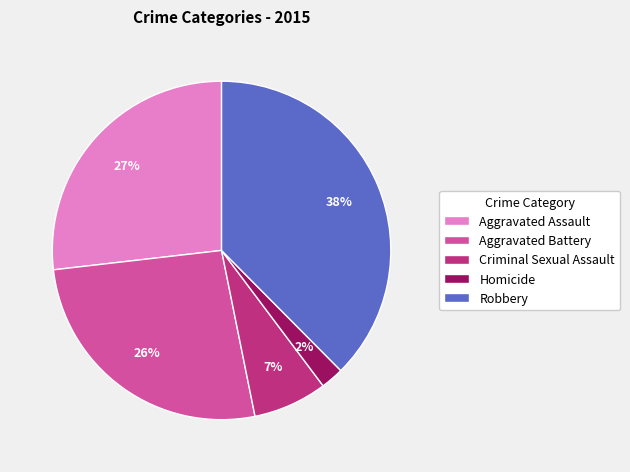

Is the sum of Robbery and Homicide greater than half?

No